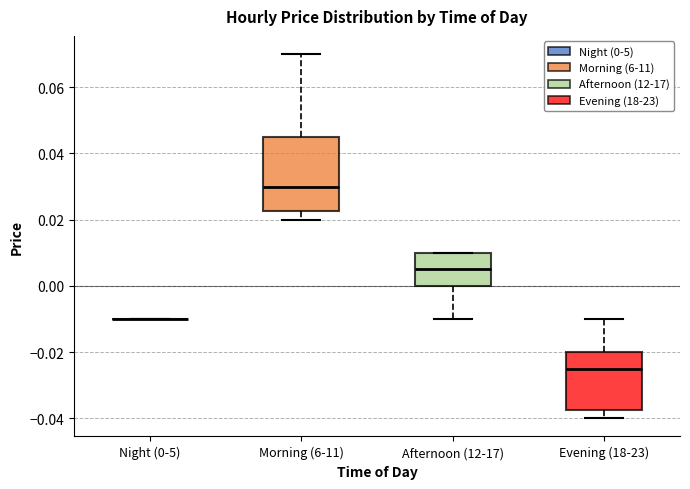

Reading left to right, read every box against the y-axis: the position of its median line, the range the box covers, and the ends of its whiskers. The values are not printed on the chart, so give them approximately, as read against the axis.

Night (0-5): box collapsed to a line at -0.010, whiskers -0.010 to -0.010
Morning (6-11): median 0.030, box 0.022 to 0.046, whiskers 0.020 to 0.070
Afternoon (12-17): median 0.006, box 0.000 to 0.010, whiskers -0.010 to 0.010
Evening (18-23): median -0.024, box -0.038 to -0.020, whiskers -0.040 to -0.010